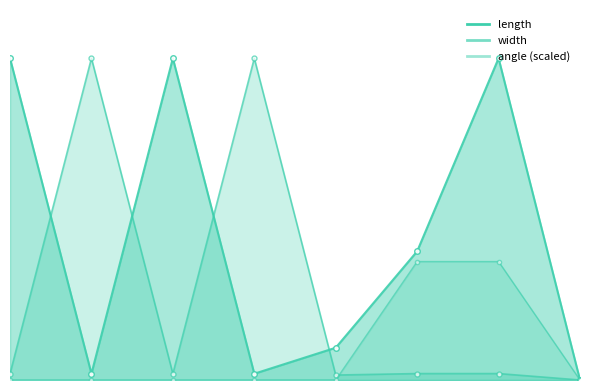

Count the number of data series in this chart.

3